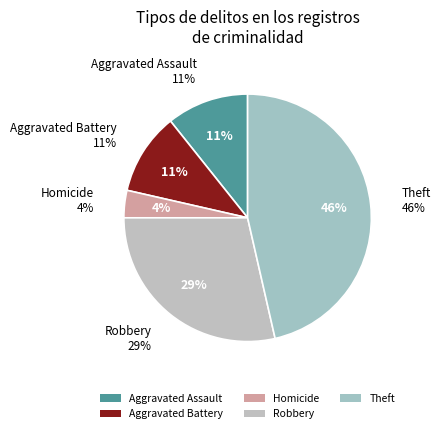

Which category has the biggest portion of the pie?

Theft